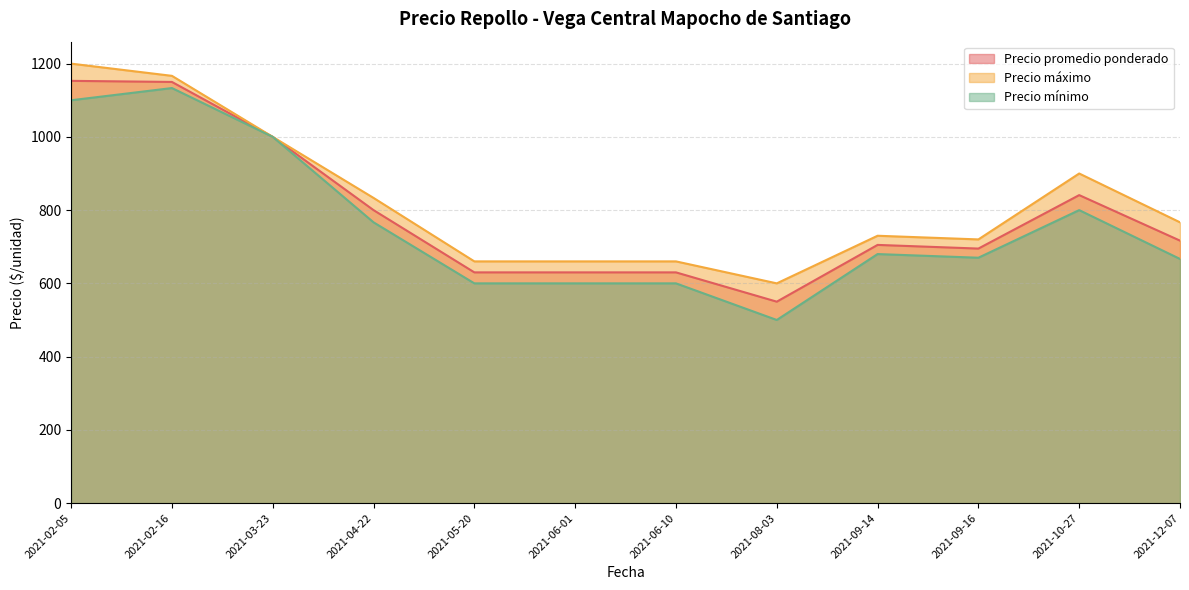

What is the sum of the Precio promedio ponderado values at 2021-05-20 and 2021-09-14?

1335.0